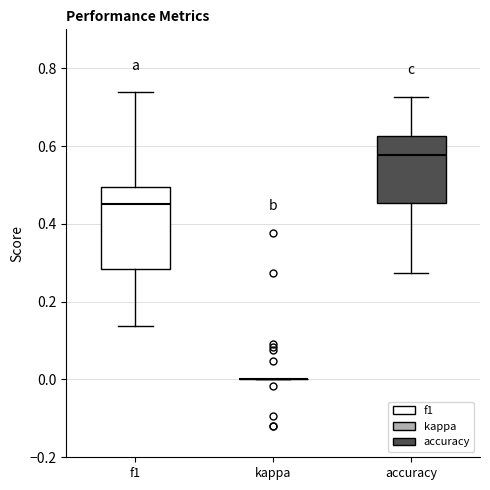

Which box is the tallest, from its lower edge to its upper edge?

f1